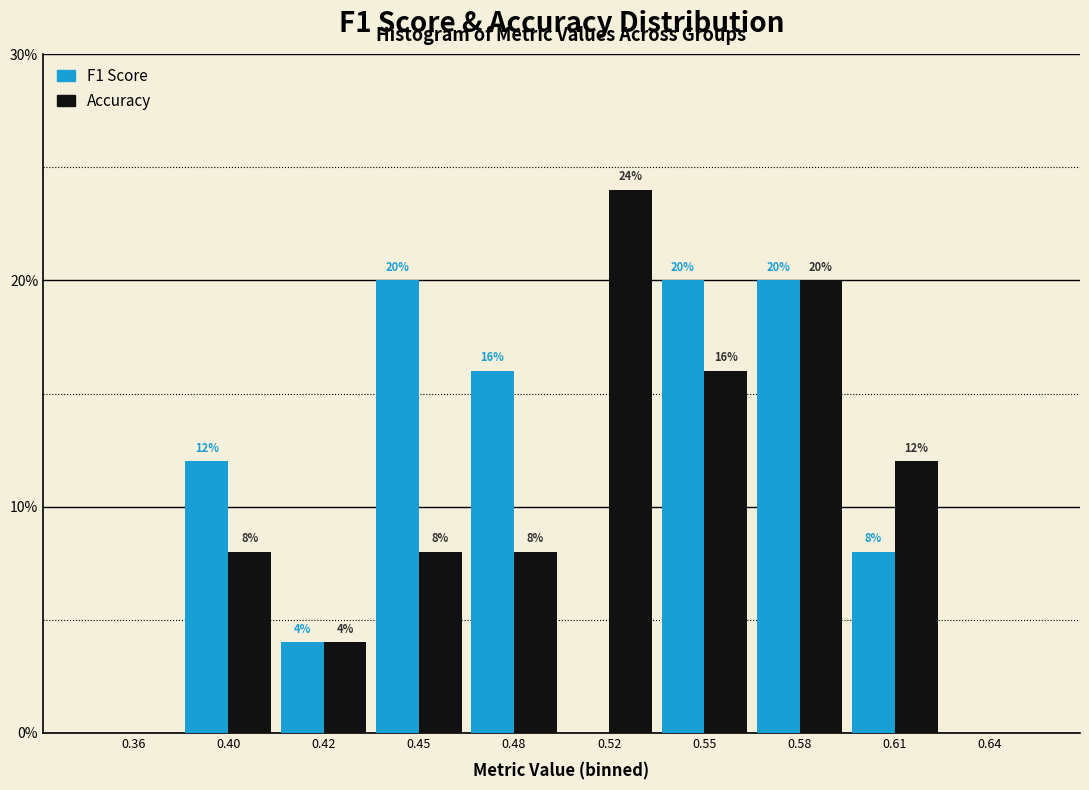

Reading left to right, extract all data points from this chart.

F1 Score: 0.36=0	0.40=12	0.42=4	0.45=20	0.48=16	0.52=0	0.55=20	0.58=20	0.61=8	0.64=0
Accuracy: 0.36=0	0.40=8	0.42=4	0.45=8	0.48=8	0.52=24	0.55=16	0.58=20	0.61=12	0.64=0